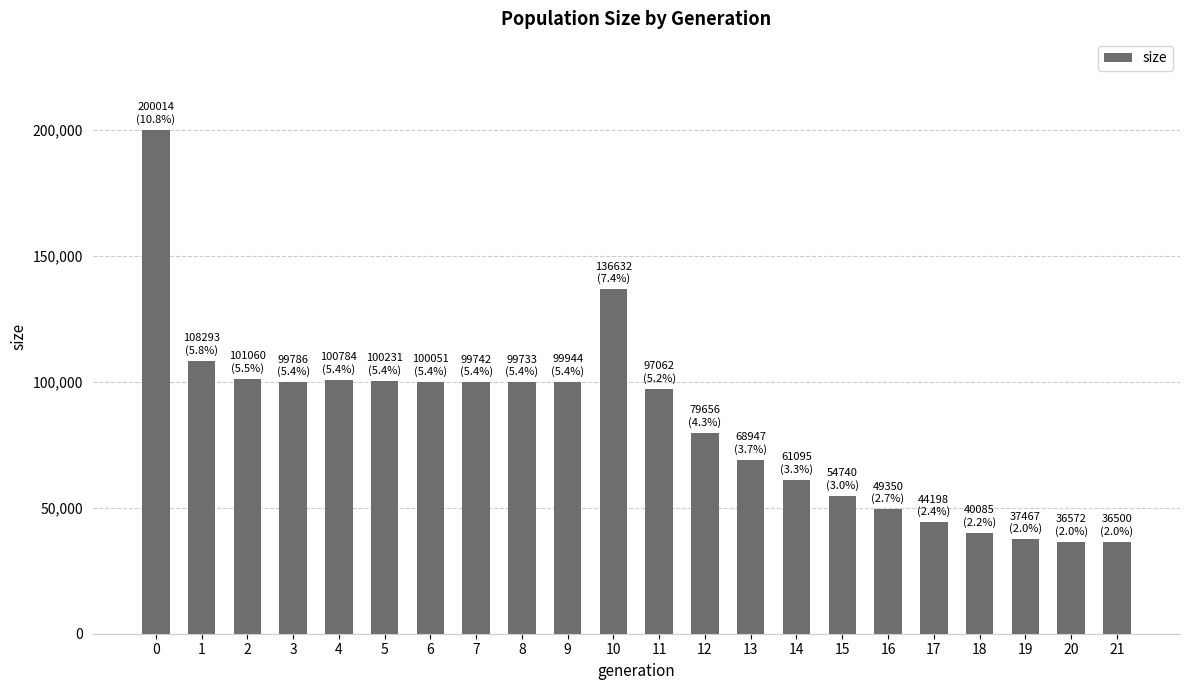

Does the chart contain any negative values?

No